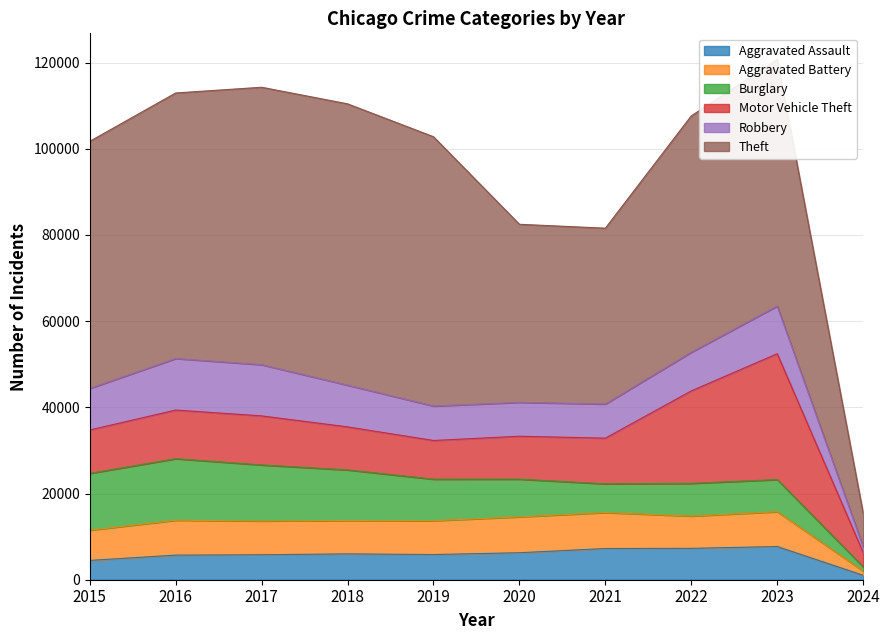

List the series in order of their peak value, lowest first.

Aggravated Assault, Aggravated Battery, Robbery, Burglary, Motor Vehicle Theft, Theft